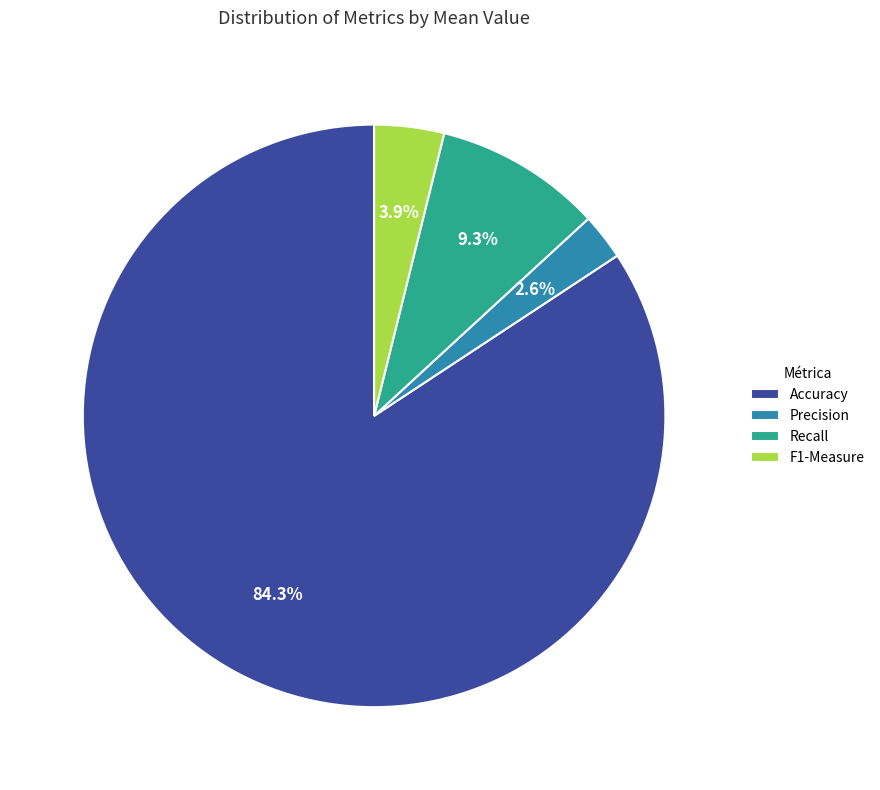

To the nearest percent, what is the difference between the Recall and Precision slice percentages?

7%